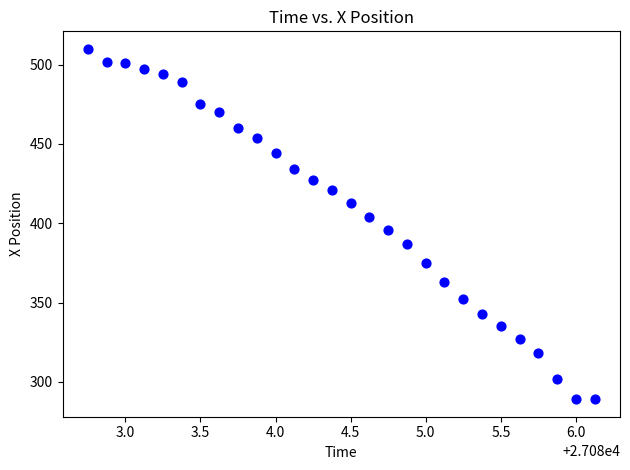

What is the range of Y values (max minus min)?

221